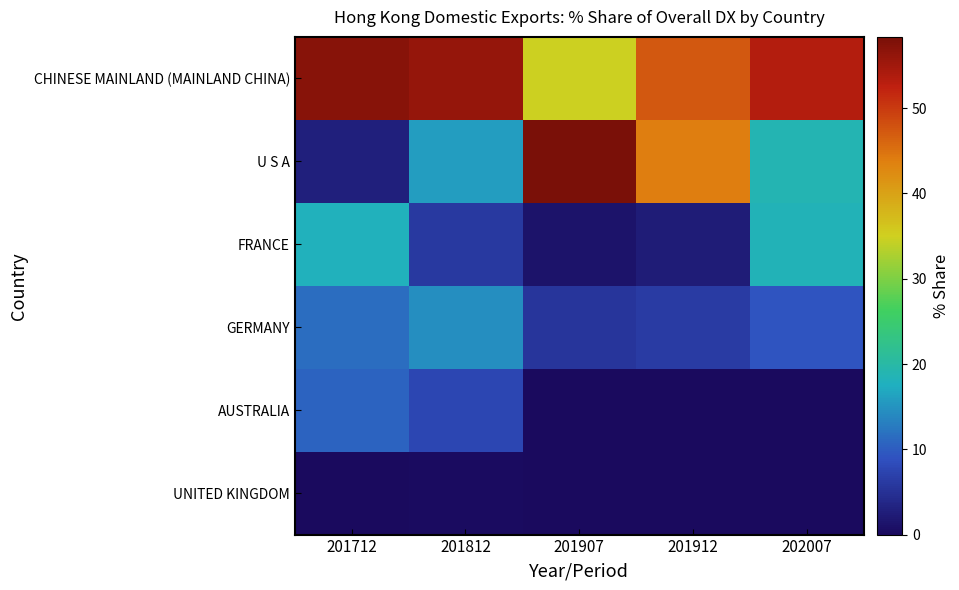

What is the difference between the highest and lowest values at 201712?

57.0